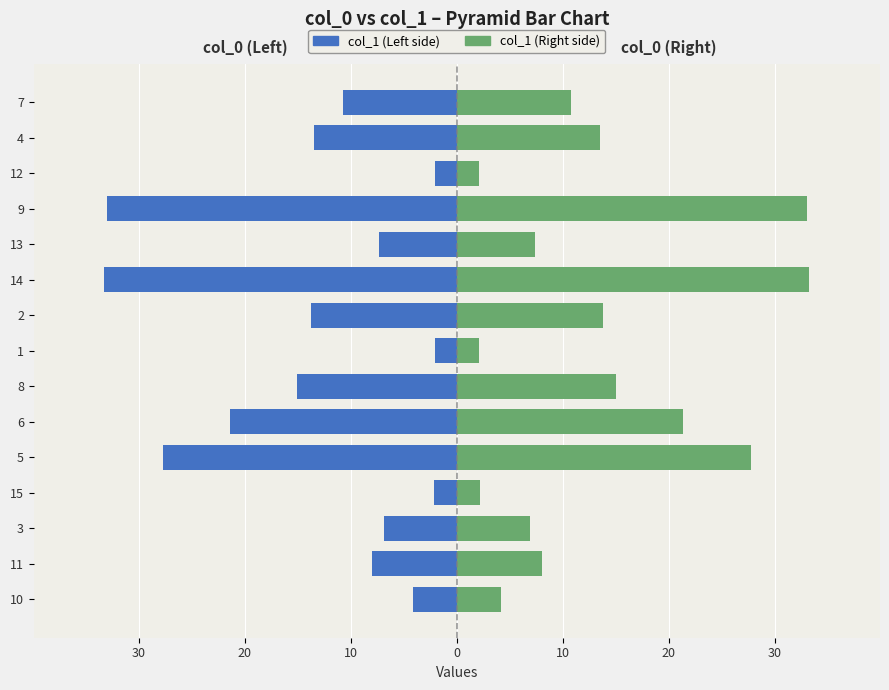

Which series has the widest spread of values?

col_1 (Left)